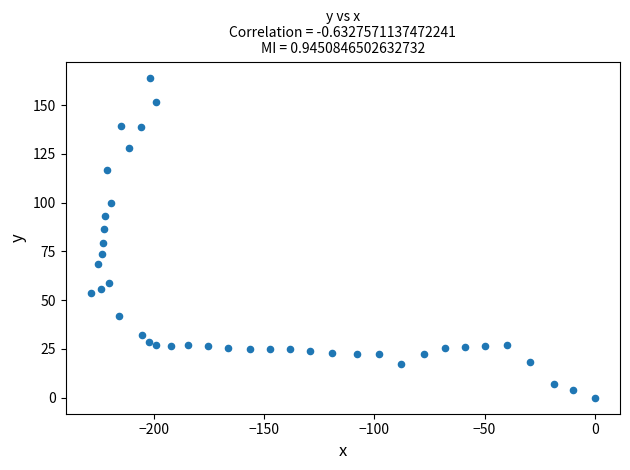

What is the range of X values (max minus min)?

228.7